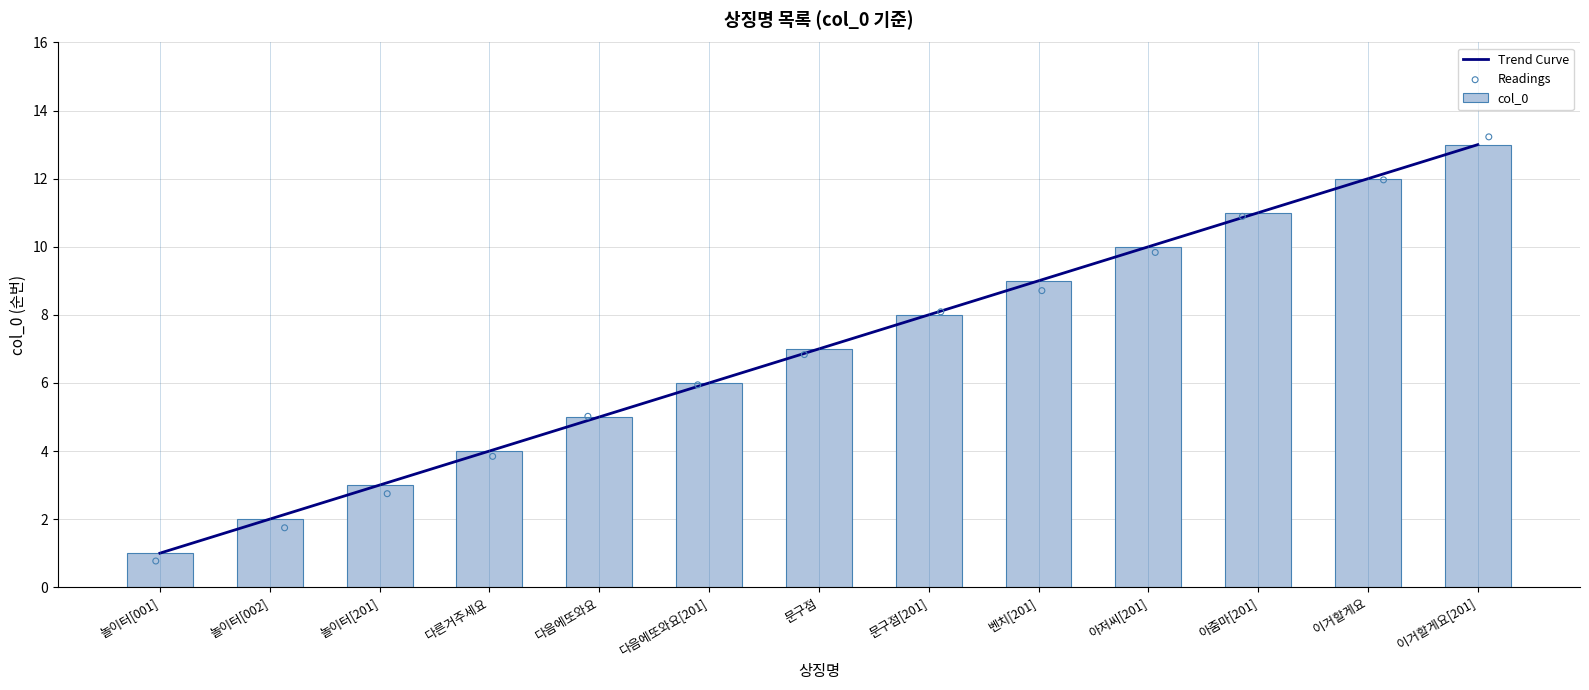

Which has a higher value, 놀이터[201] or 아줌마[201]?

아줌마[201]